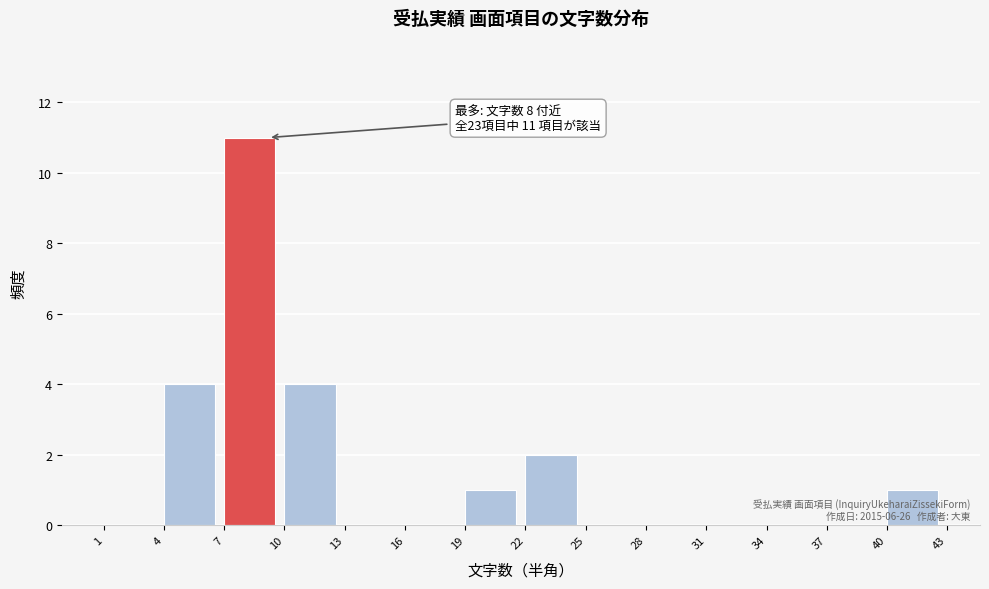

Over which range of the x-axis is the bar tallest?

7 to 10